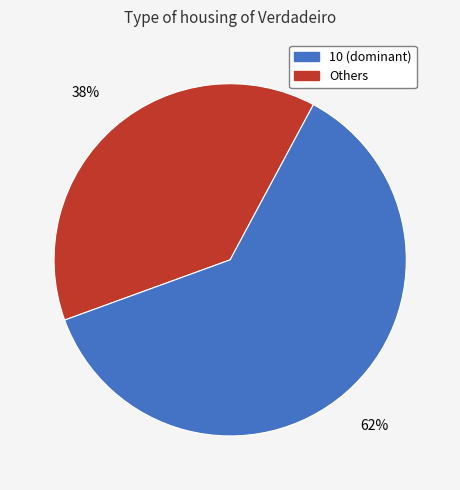

Does any single category account for the majority?

Yes